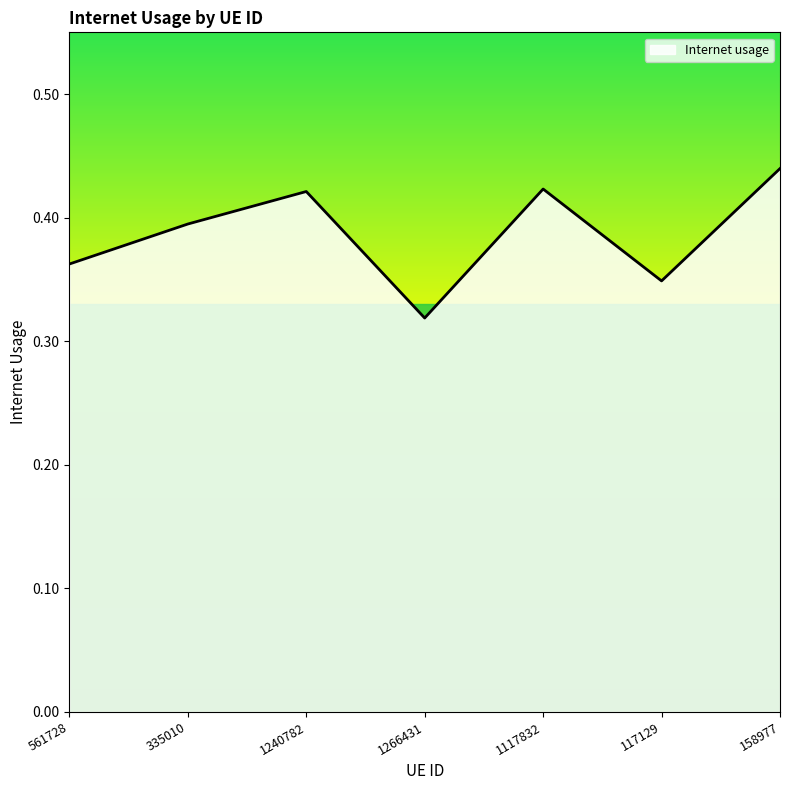

What position from the left is 158977?

7